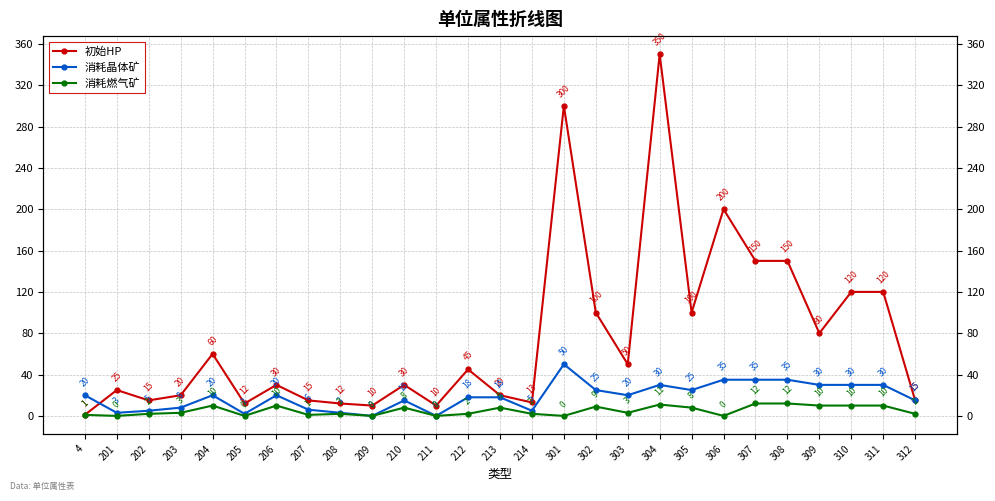

Is the value of 初始HP at 310 greater than the value of 消耗晶体矿 at 204?

Yes